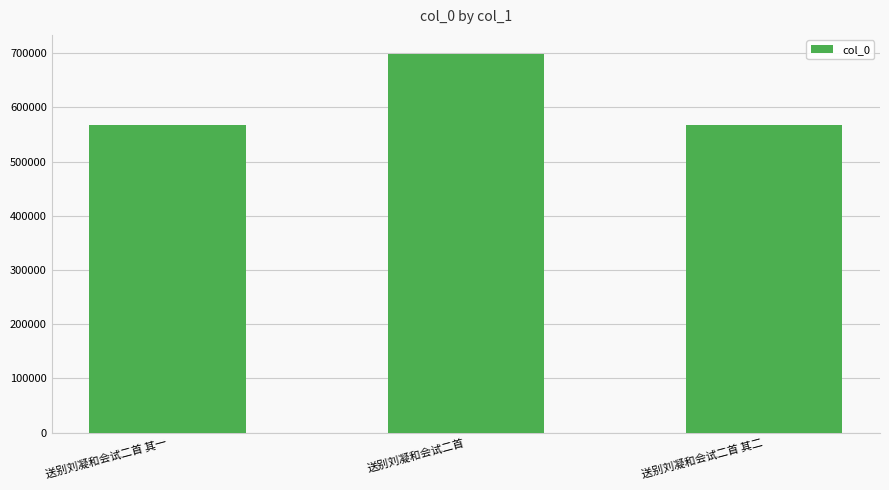

True or false: the data shows 698909 at 送别刘凝和会试二首.

True